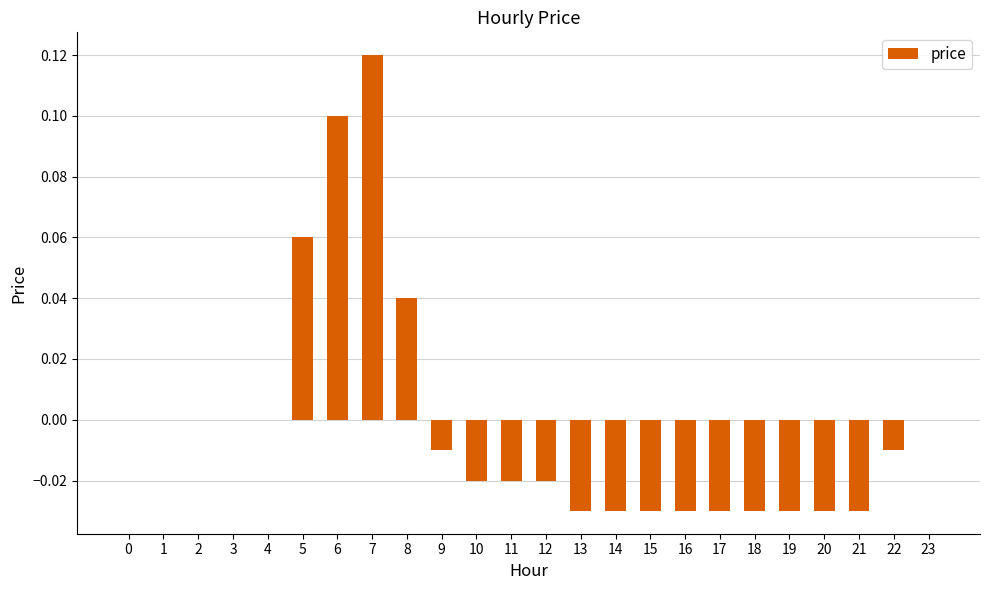

The chart shows a value of 0.1 at 3. True or false?

False